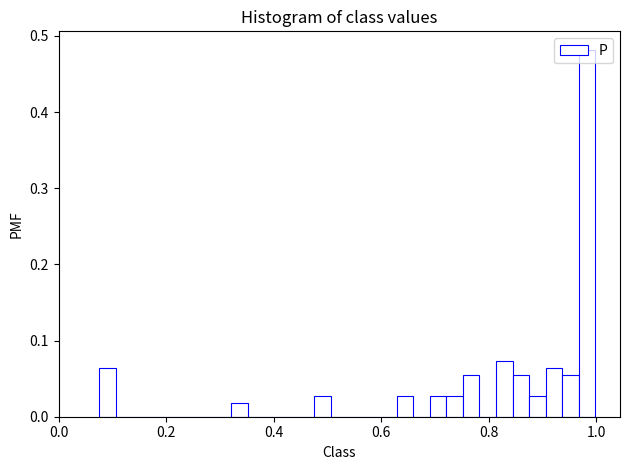

Around what value on the x-axis is the tallest bar? Give the approximate position of its centre, as read against the axis.

0.98